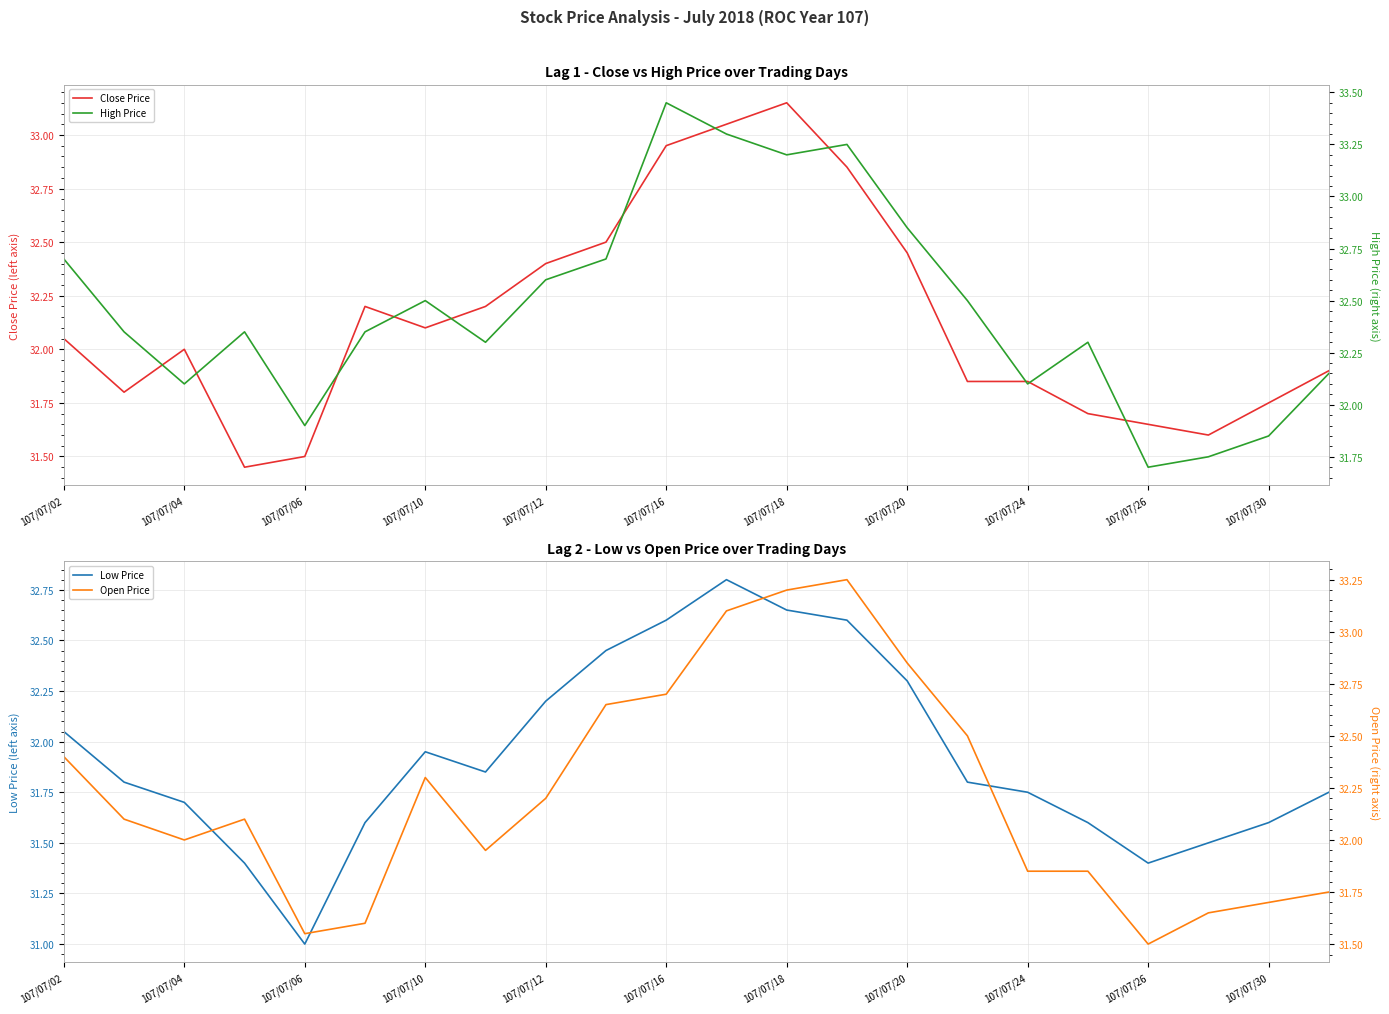

Is it true that Close Price equals 20.0 at 107/07/18?

False